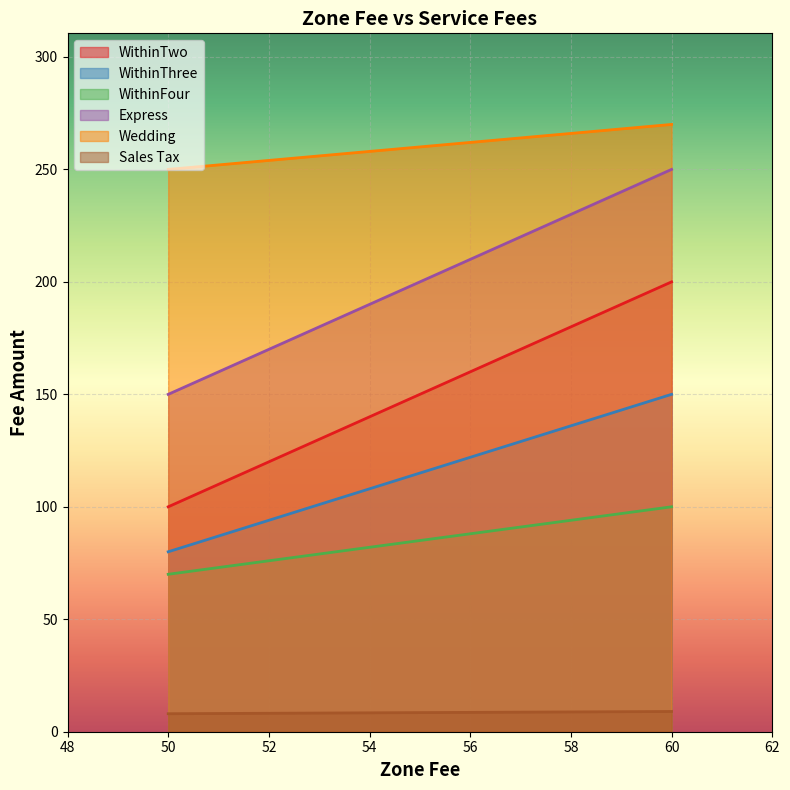

Which series has the largest range (max minus min)?

WithinTwo